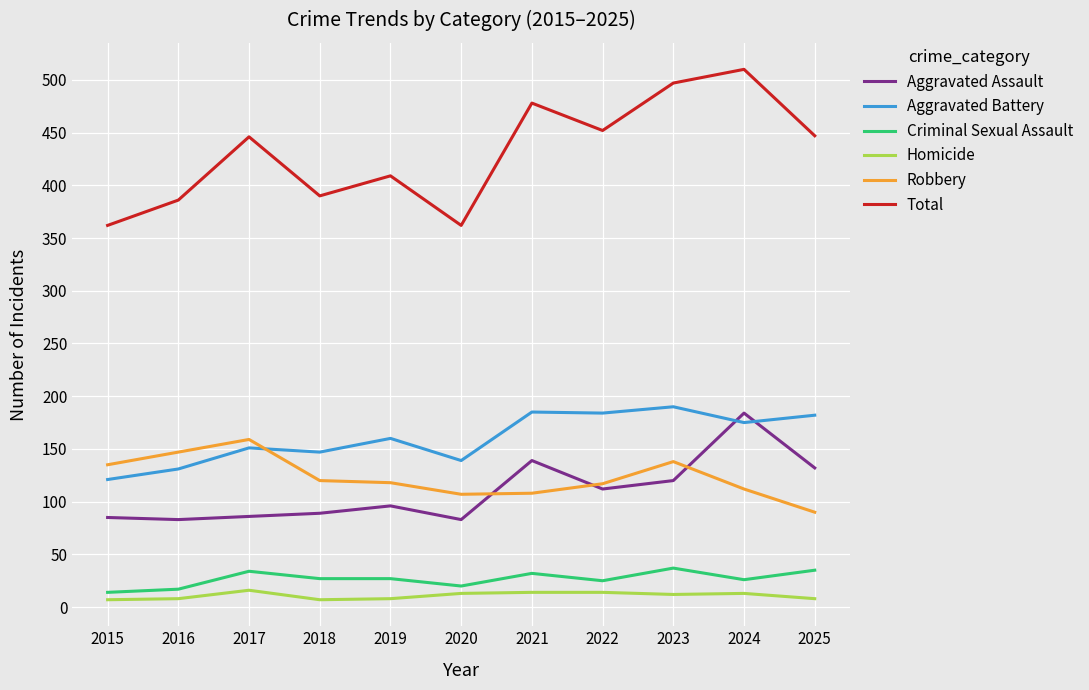

What is the difference between the second highest and minimum values in the Criminal Sexual Assault series?

21